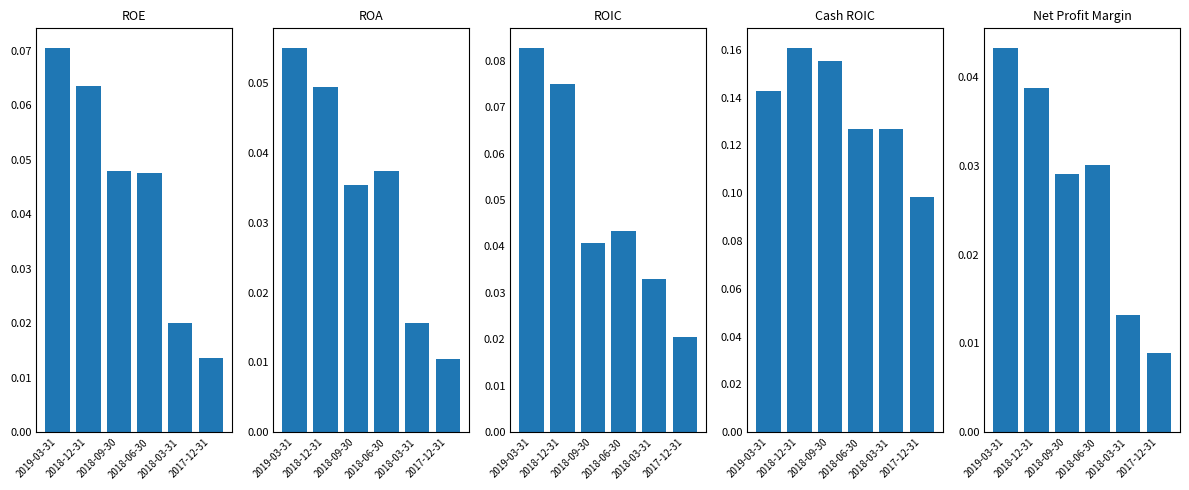

How many ROE values are between 0 and 1?

6